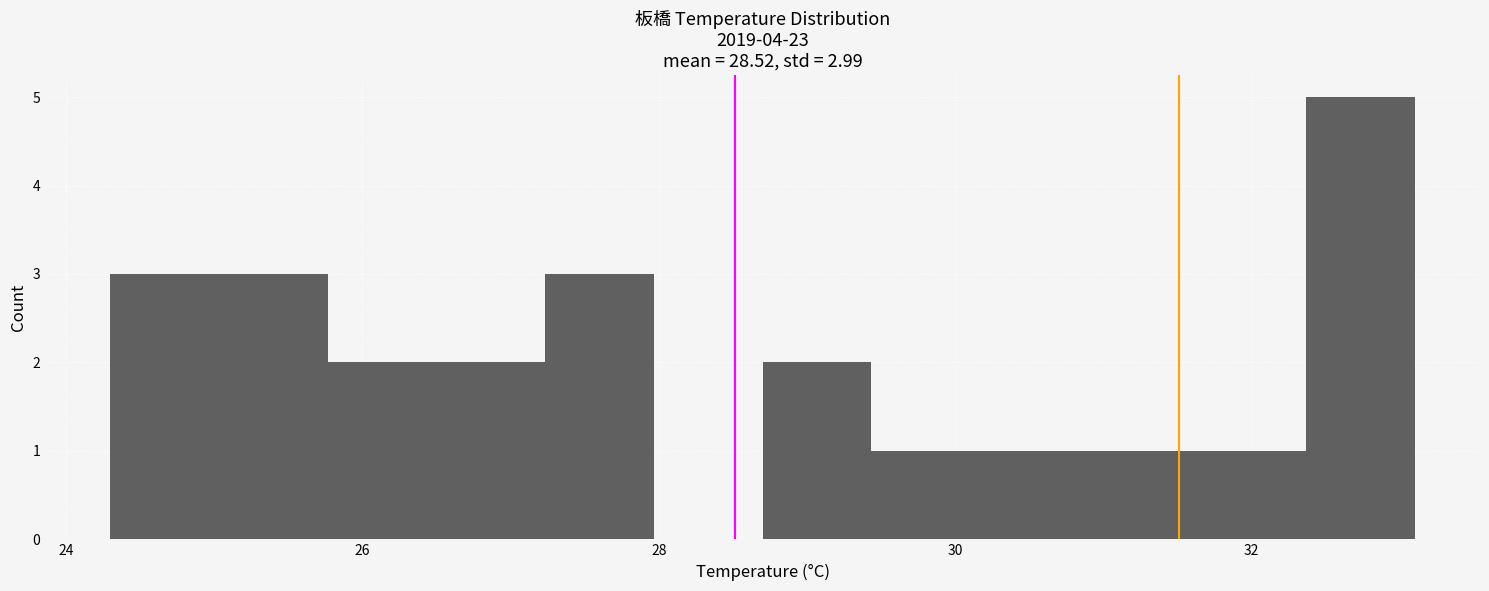

Around what value on the x-axis is the tallest bar? Give the approximate position of its centre, as read against the axis.

32.8